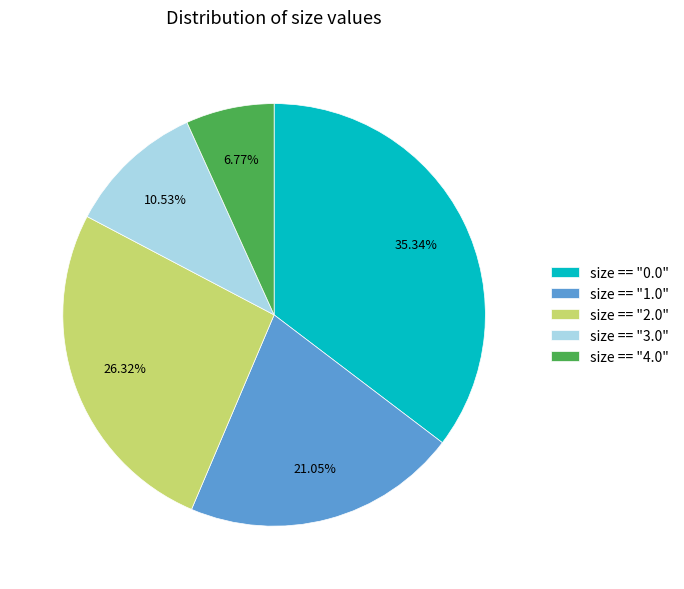

Is there any slice that represents more than half of the pie?

No